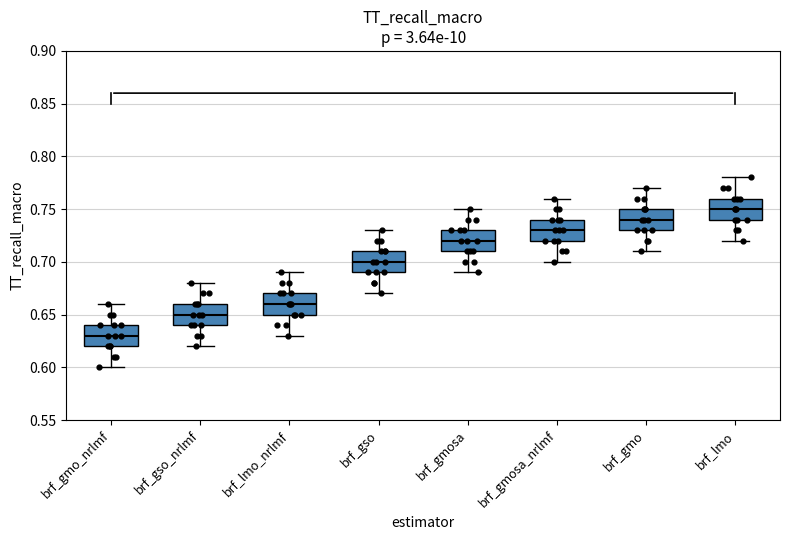

Which box's median line is the highest?

brf_lmo